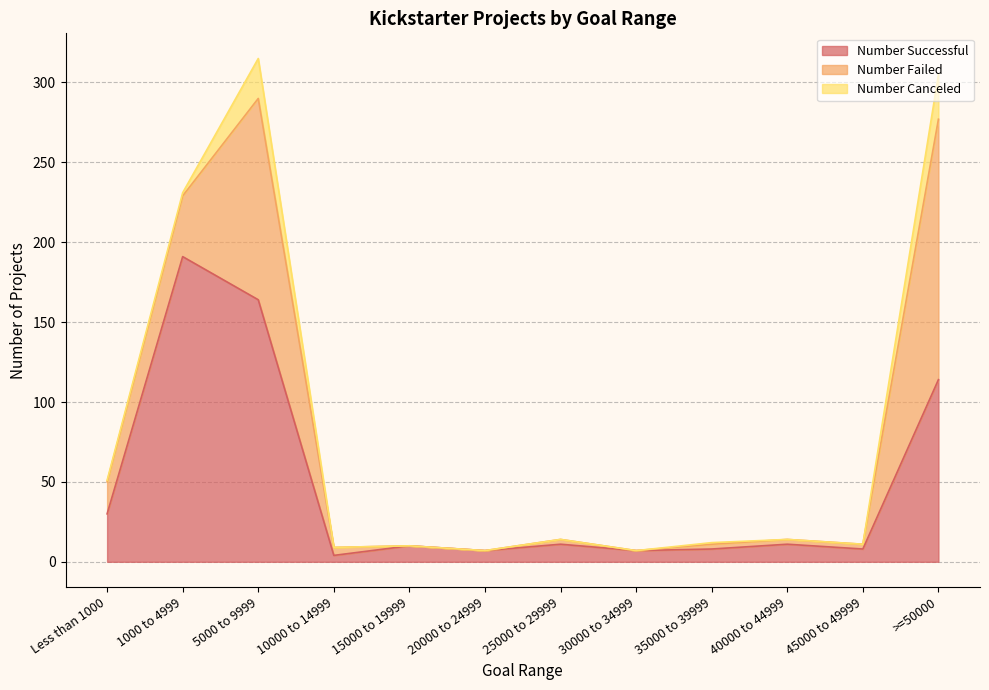

How many data points in Number Successful are less than 11?

6